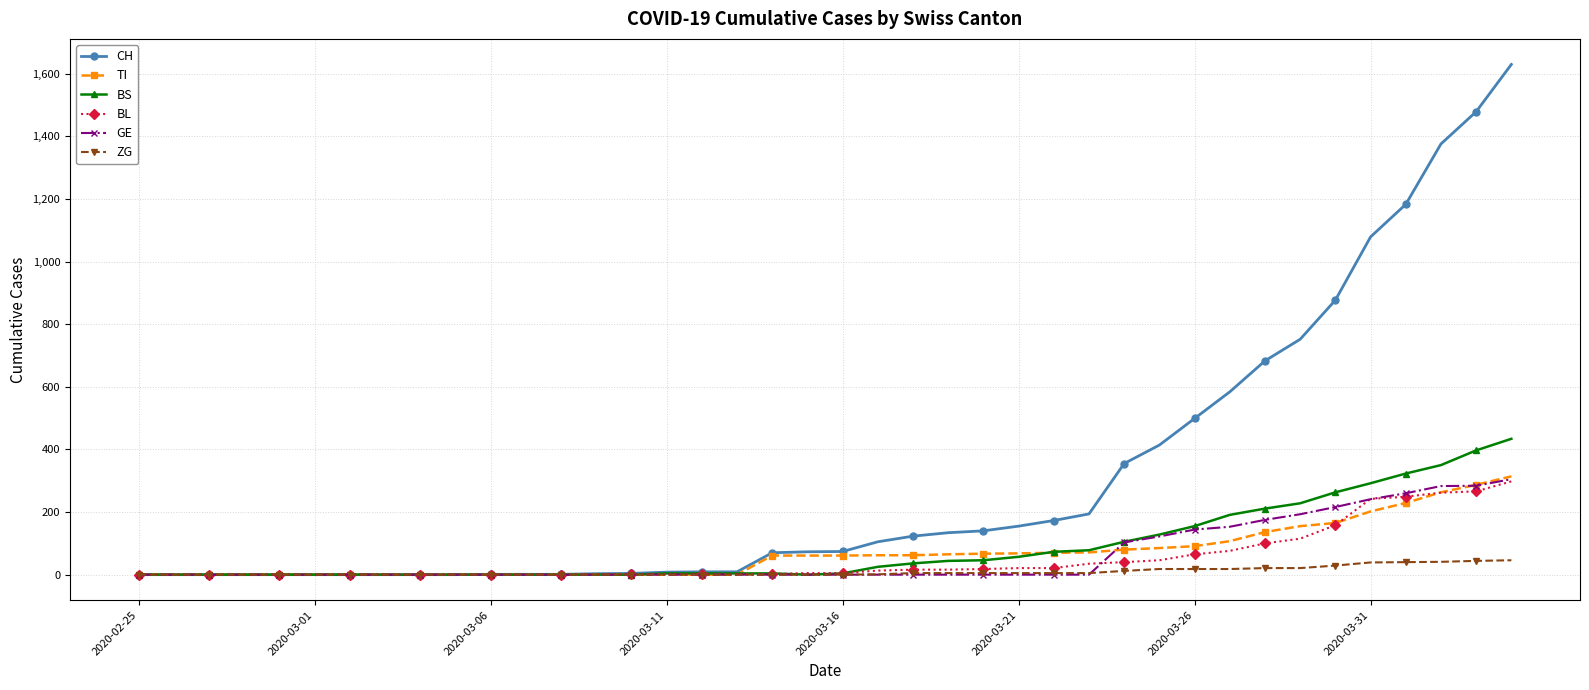

At how many categories does at least one series exceed 463?

10